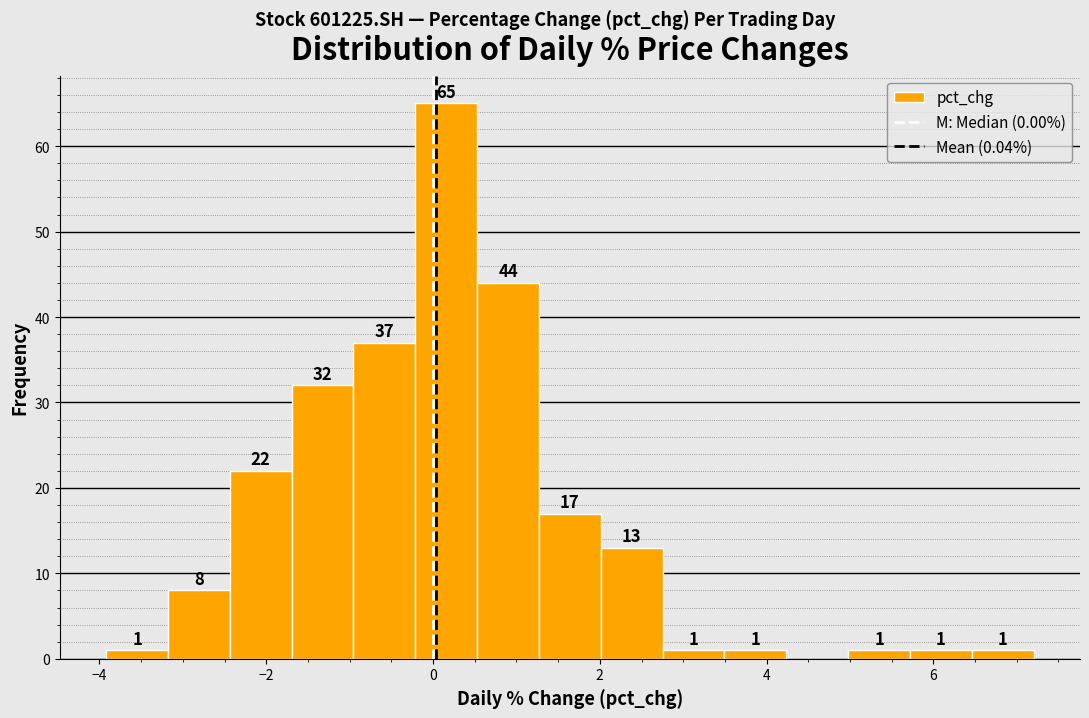

Read against the x-axis, roughly where is the centre of the tallest bar?

0.2